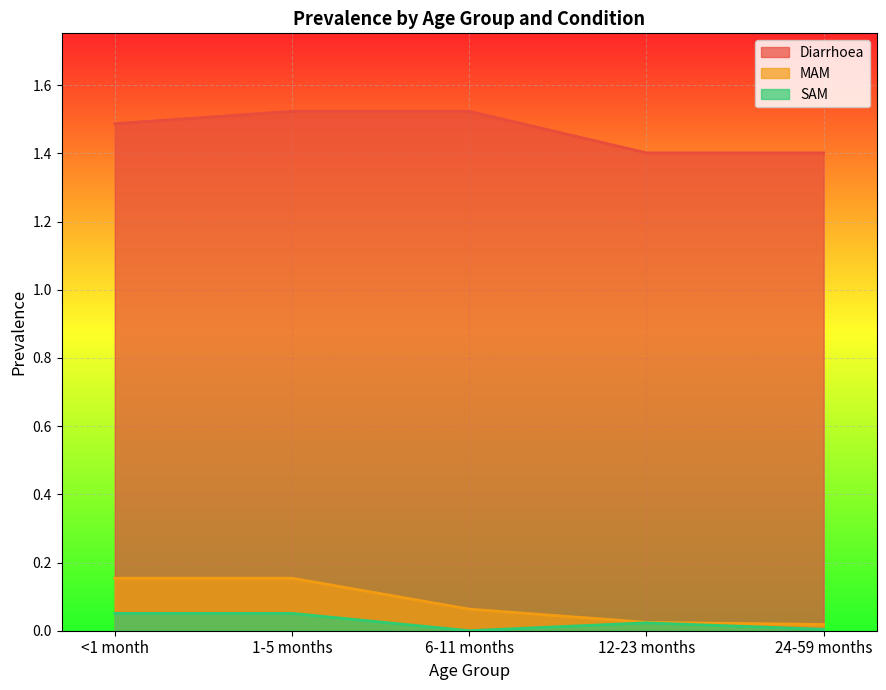

Rank the series by their maximum value, from highest to lowest.

Diarrhoea, MAM, SAM